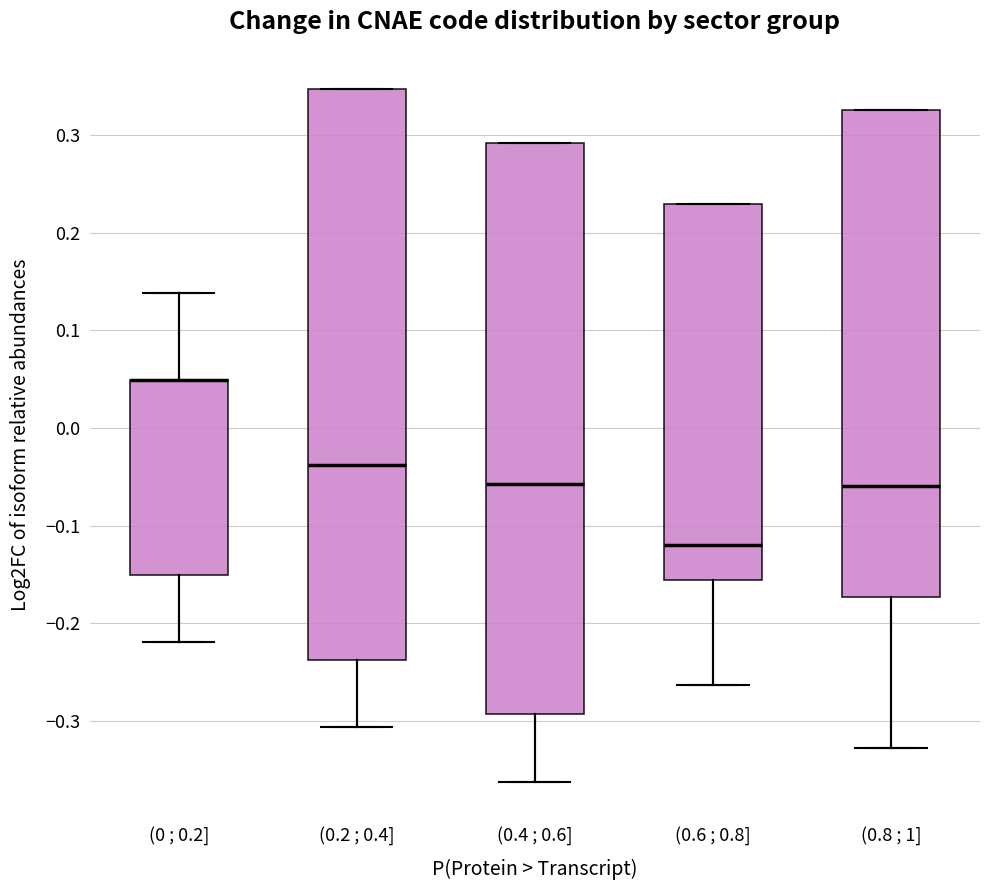

Where is the lower edge of the box for (0 ; 0.2] on the y-axis? The values are not printed on the chart, so give them approximately, as read against the axis.

-0.15